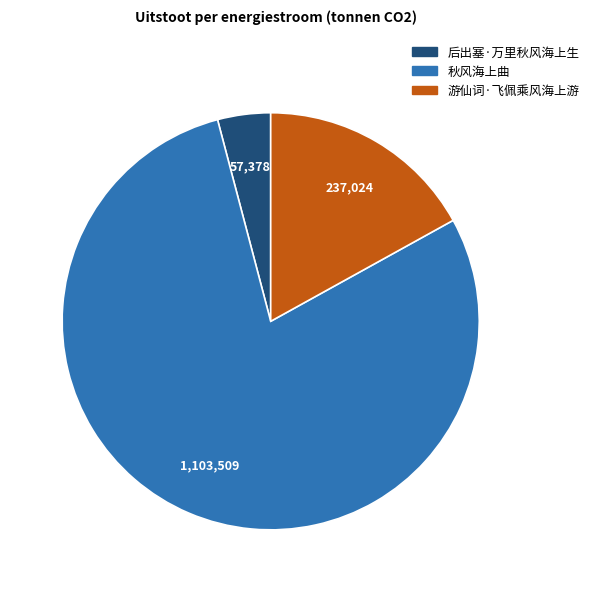

True or false: 后出塞·万里秋风海上生 accounts for 4% of the total.

True